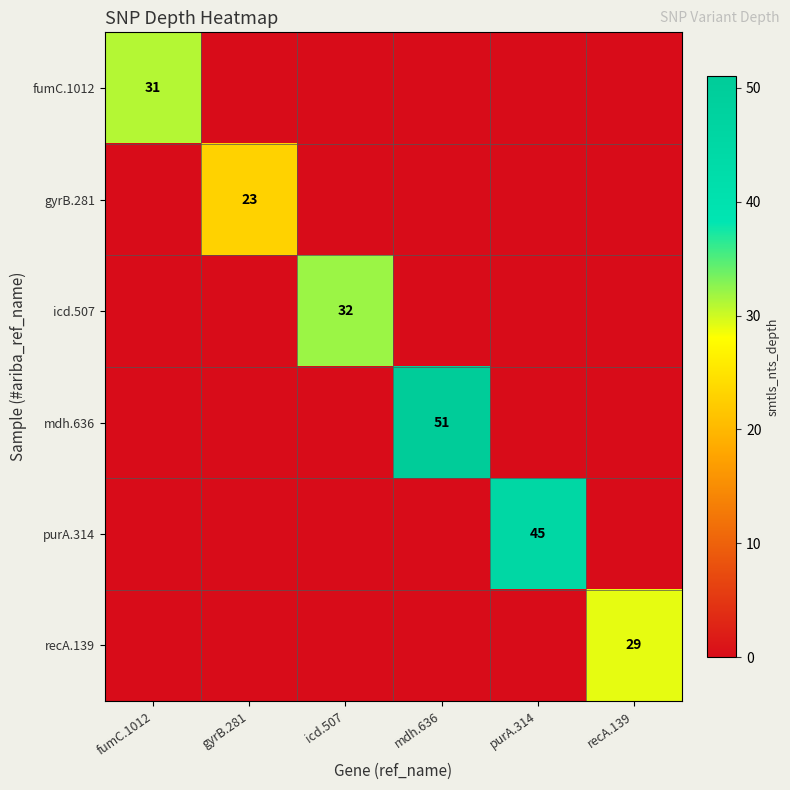

Which has a higher value, fumC.1012 or purA.314?

fumC.1012